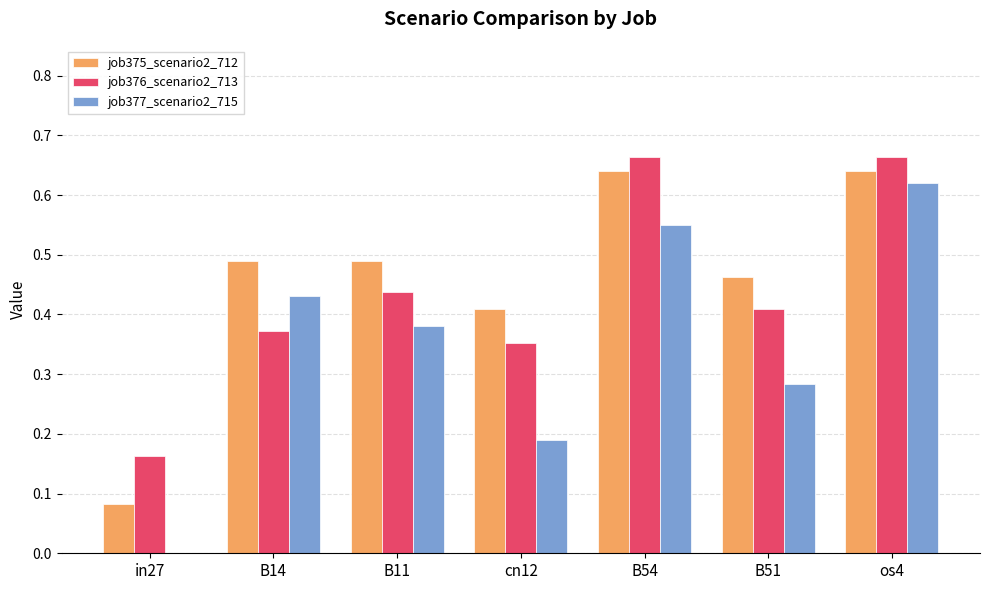

At which label is job376_scenario2_713 closest to 0?

in27